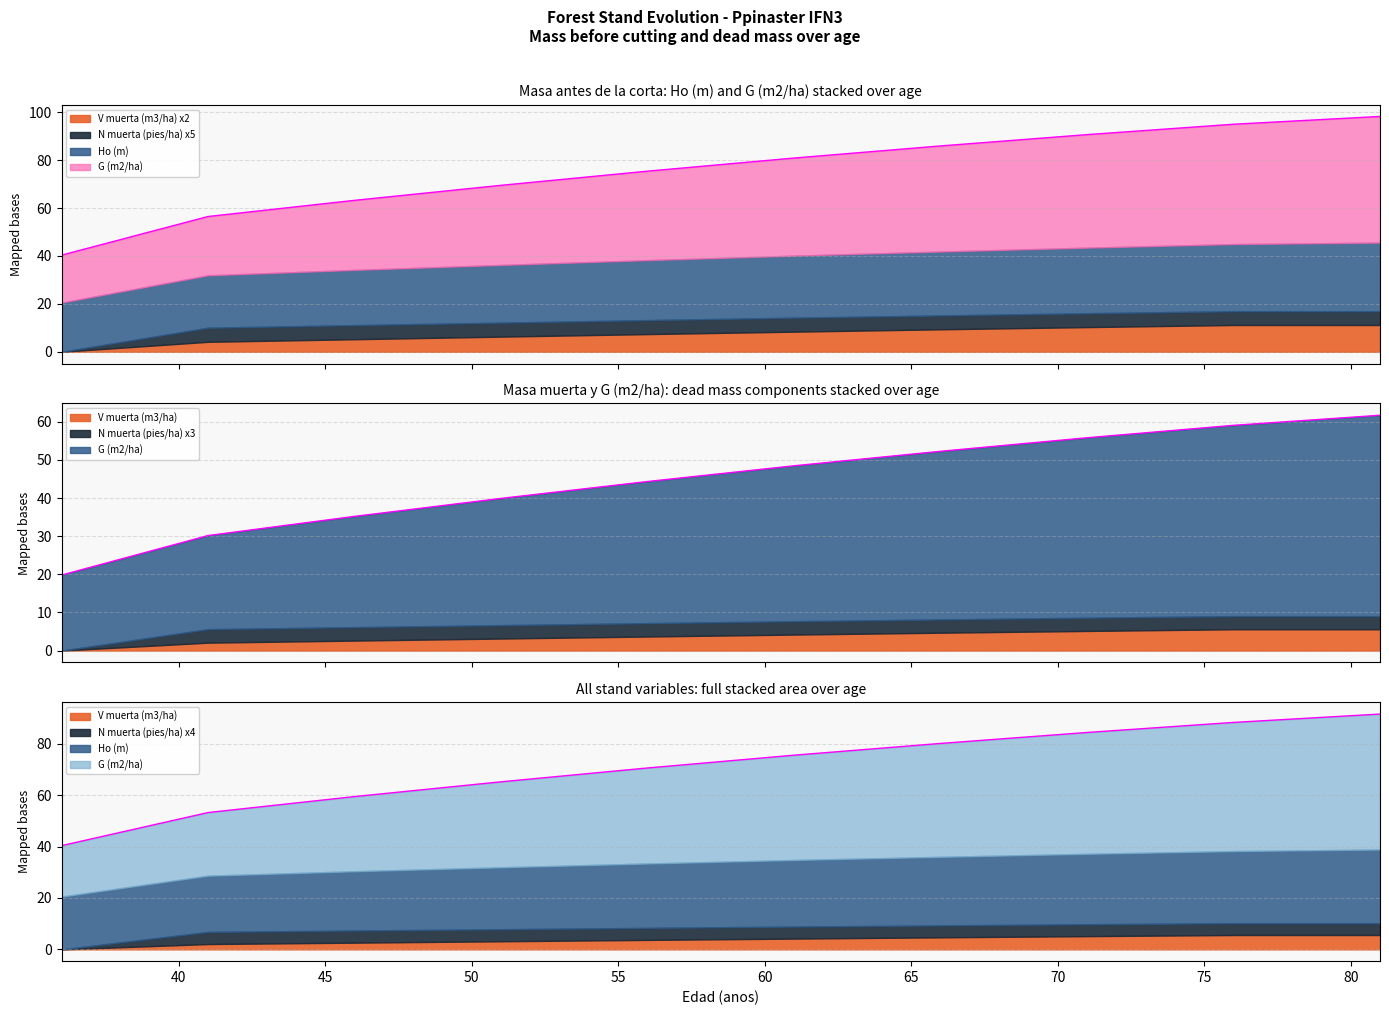

True or false: Ho (m) and G (m2/ha) intersect in this chart.

False